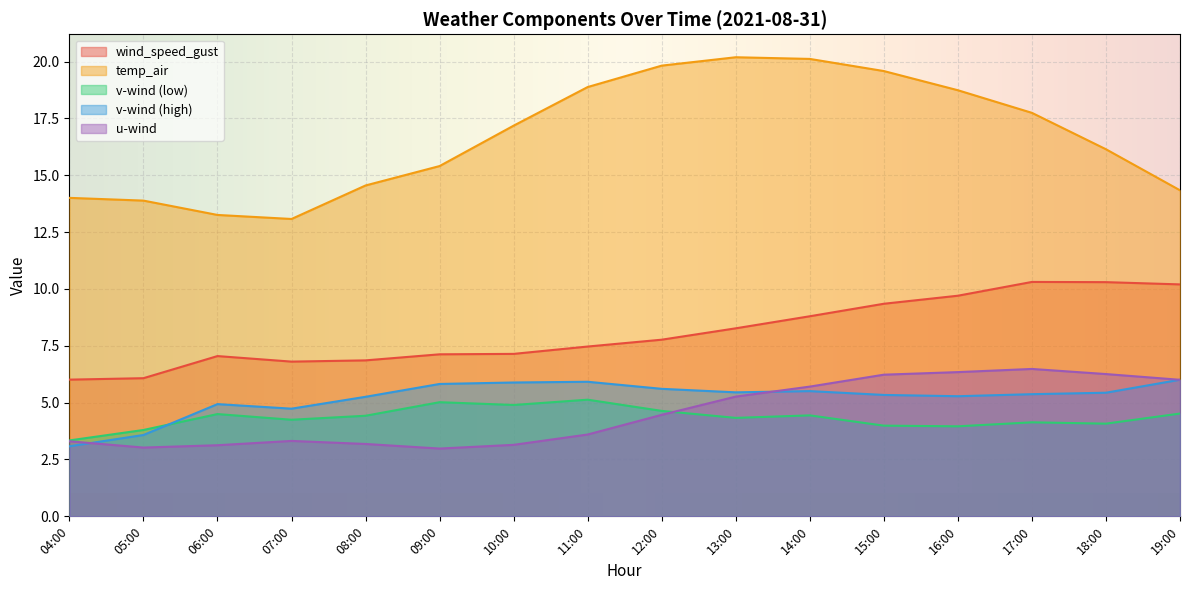

True or false: v_wind_0 has a value of 1.4 at 12:00.

False